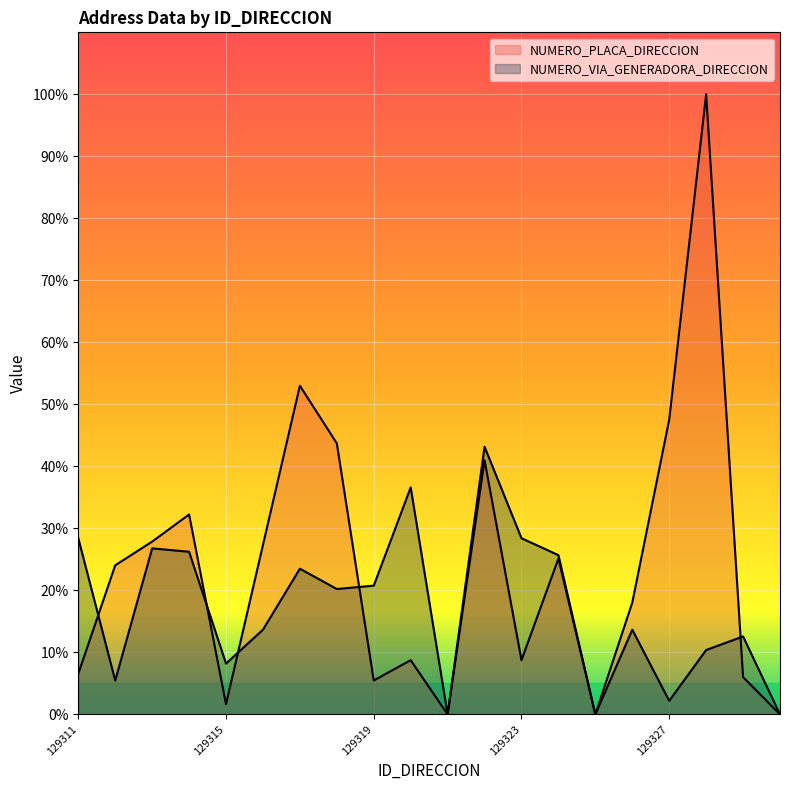

In NUMERO_VIA_GENERADORA_DIRECCION, how many points are lower than both neighbors (excluding endpoints)?

6